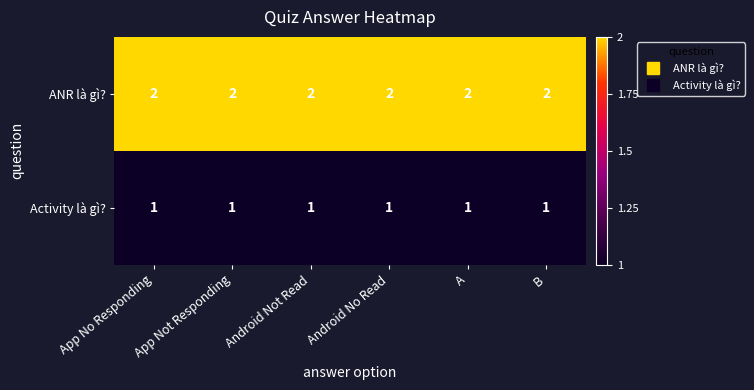

Rank the series by their average value, from highest to lowest.

ANR là gì?, Activity là gì?